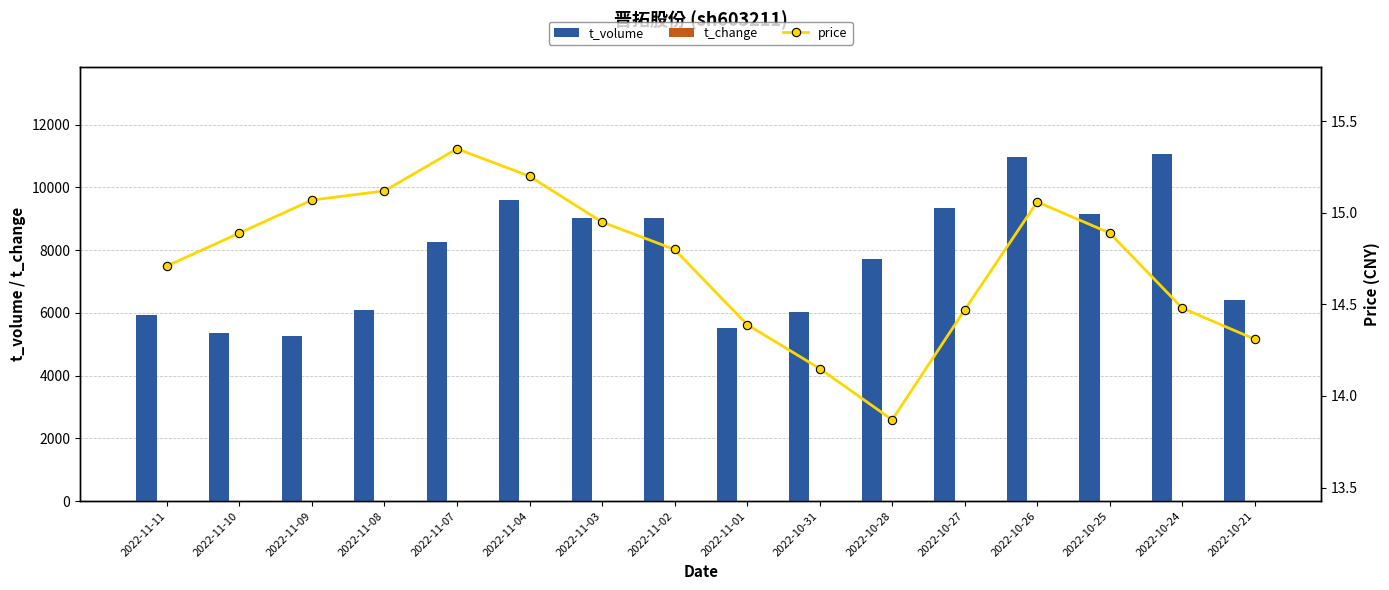

Between 2022-11-11 and 2022-10-28, which series saw the biggest shift?

t_volume